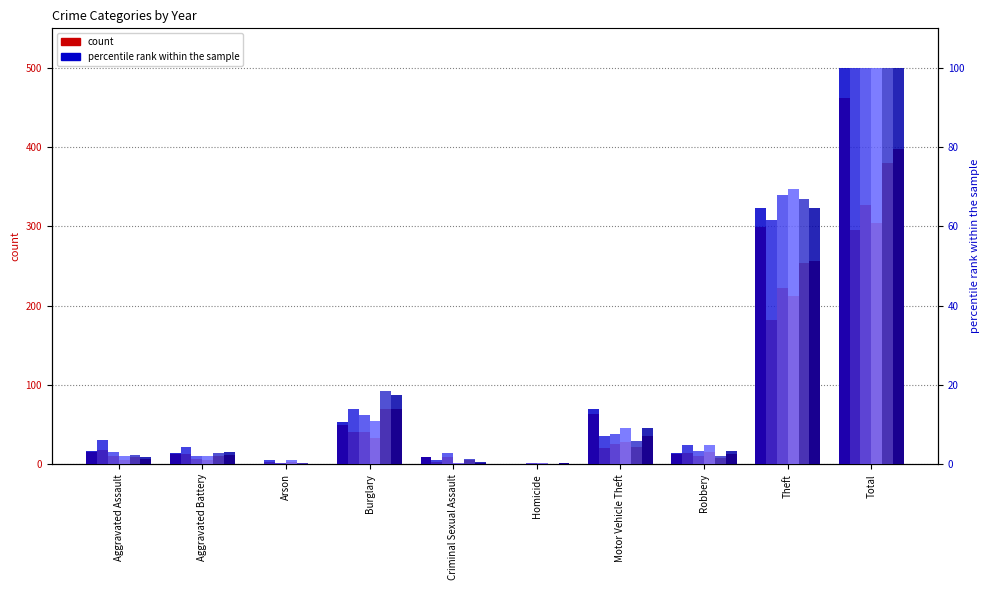

Read the 2021 % value at Aggravated Battery.

4.4